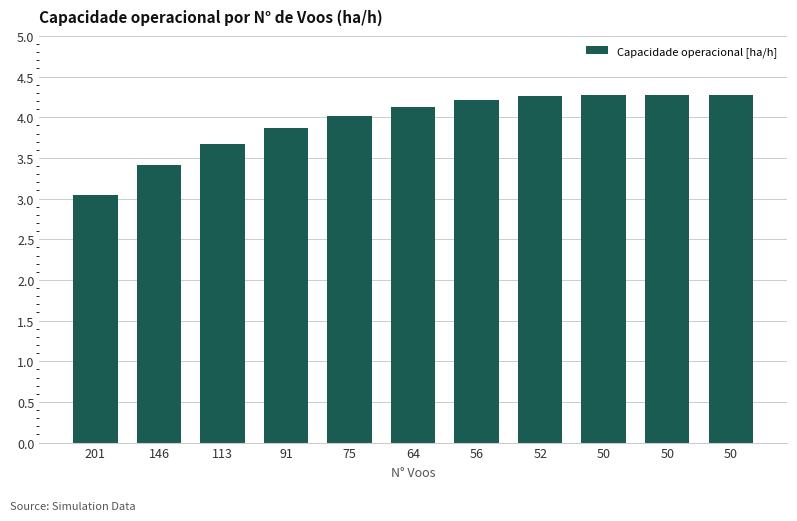

Count the number of data series in this chart.

1